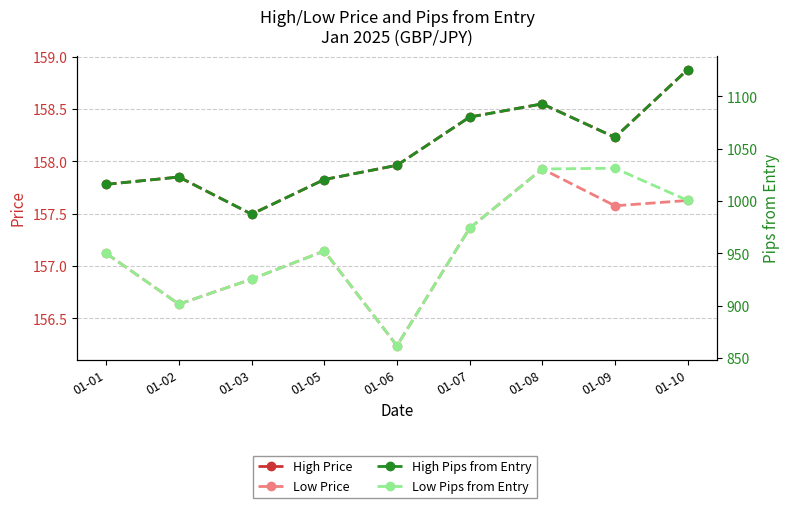

Between 01-06 and 01-08, which series saw the biggest shift?

Low Pips from Entry